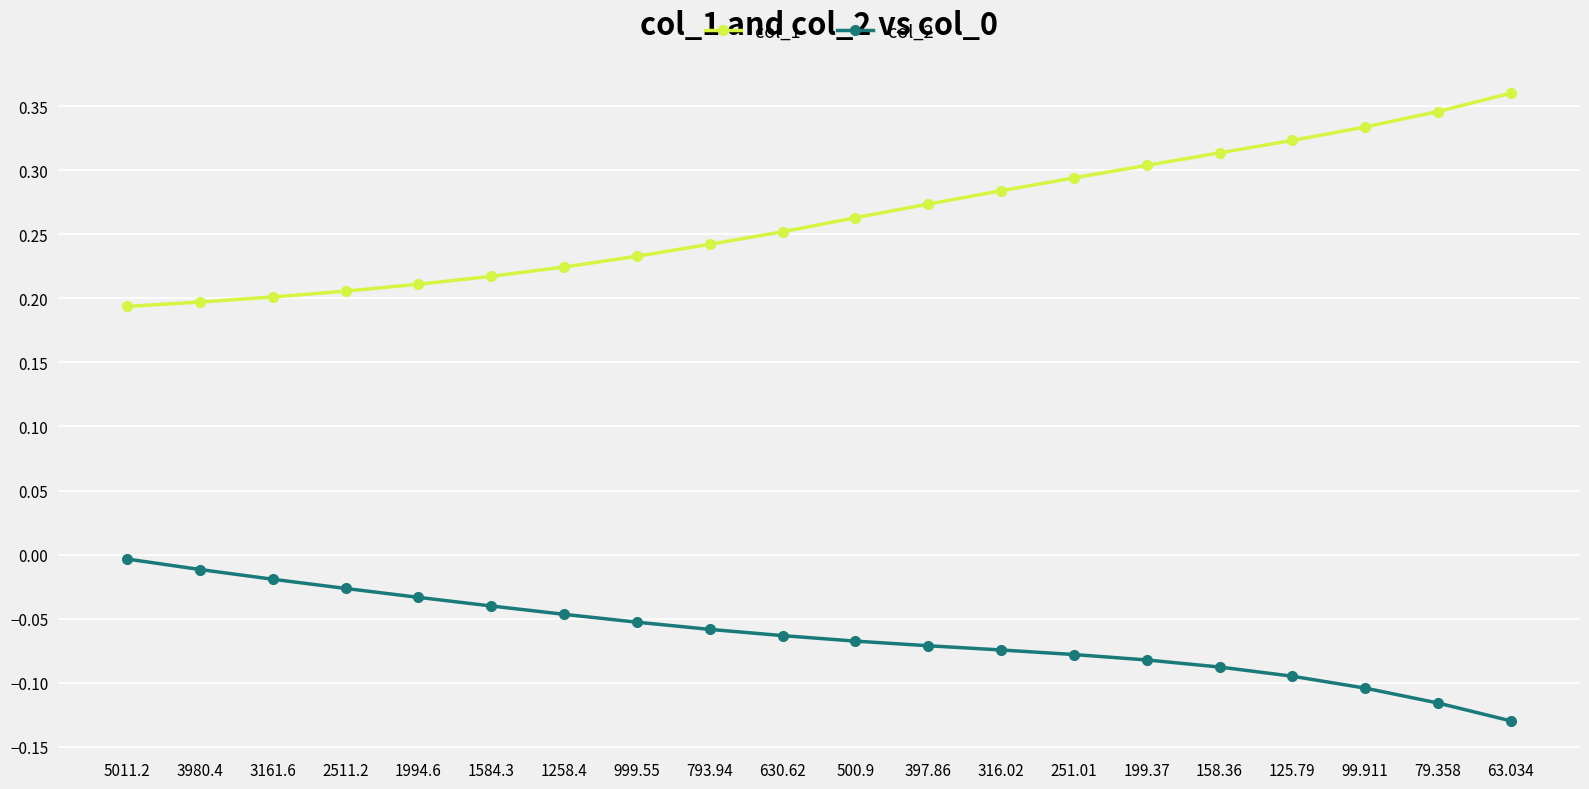

Between 1258.4 and 199.37, which series saw the biggest shift?

col_1